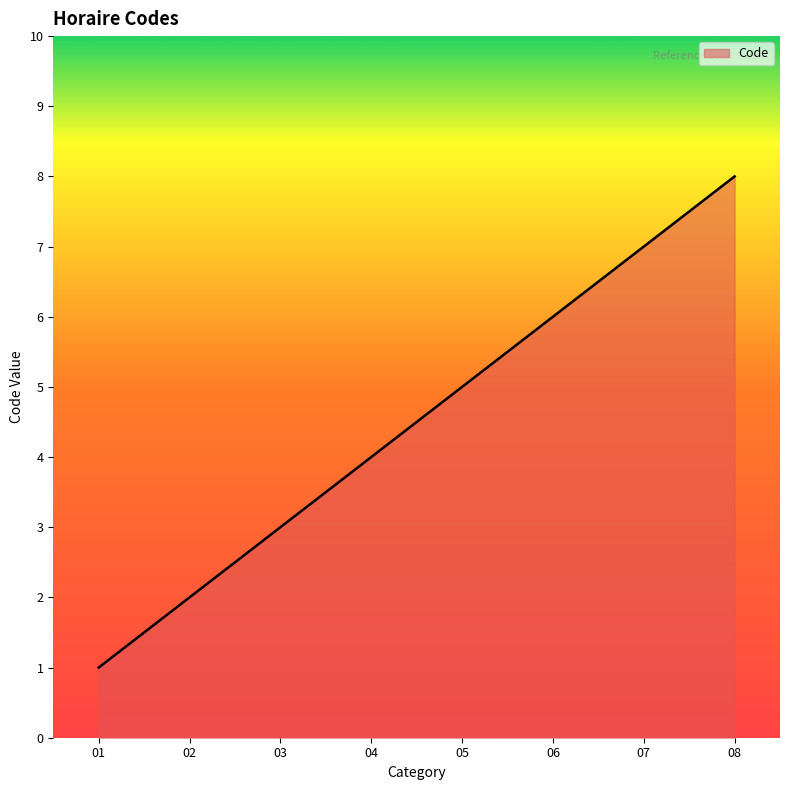

How many values are below 5?

4